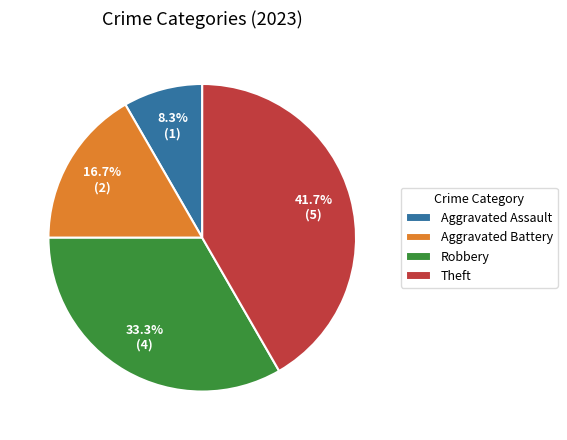

Count the number of slices in the pie.

4